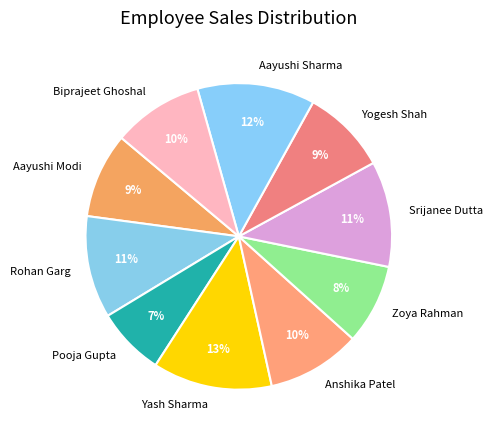

Approximately how many times larger is the value at Aayushi Modi compared to Yash Sharma?

0.7